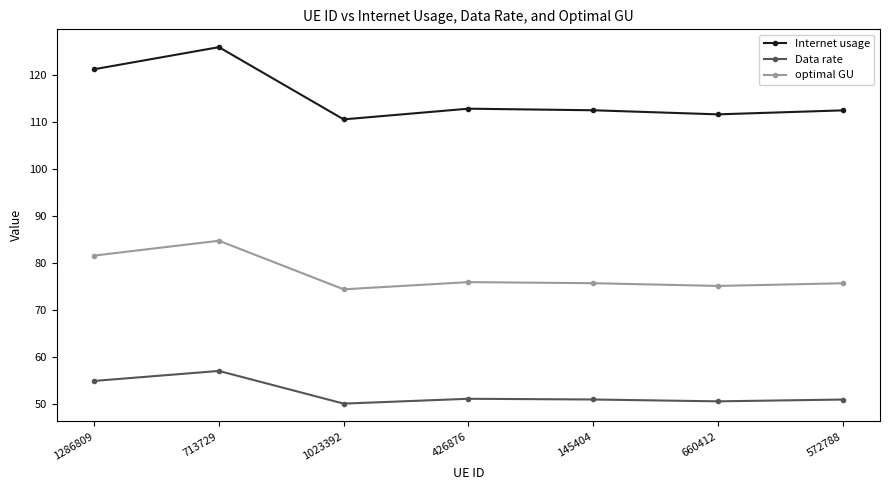

Which series has the largest total across all categories?

Internet usage